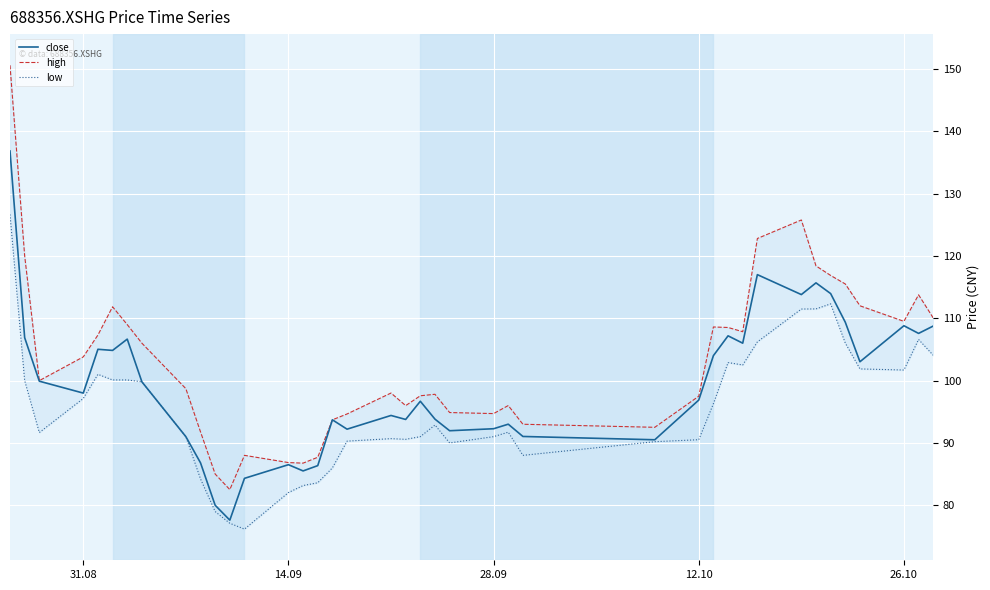

What is the value of the low point at the 30th from the left?

102.9